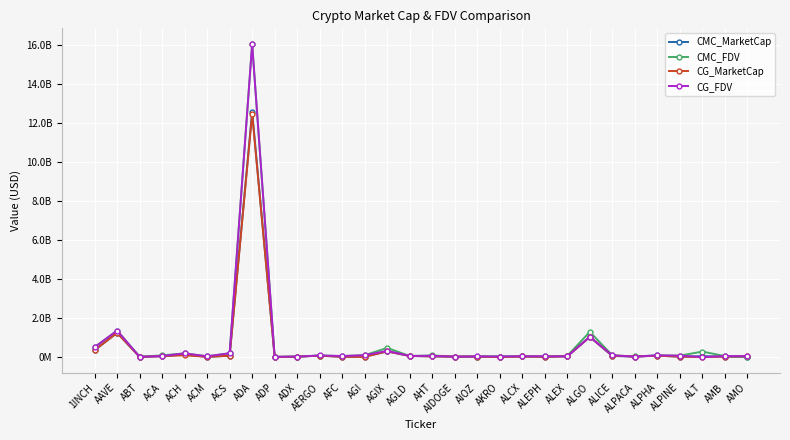

Which series has the widest spread of values?

CG_FDV